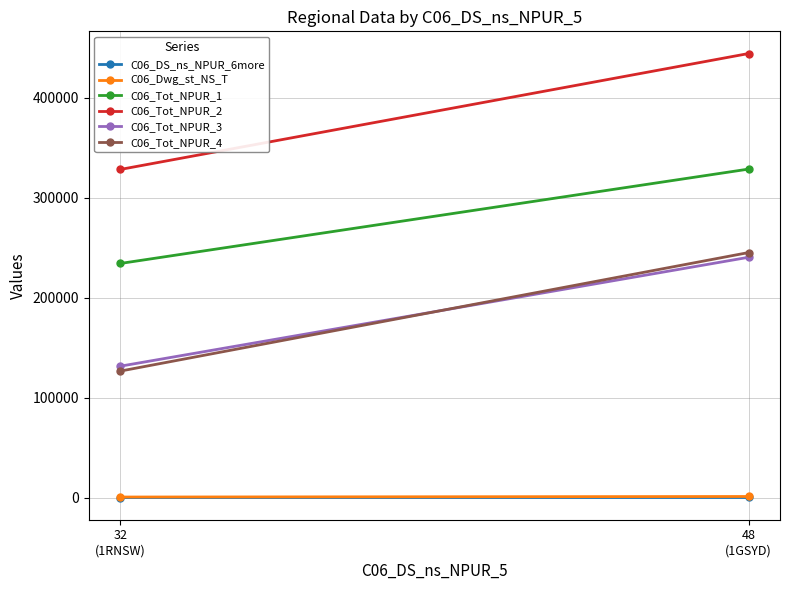

How many data points in C06_Tot_NPUR_2 are less than 444102?

1